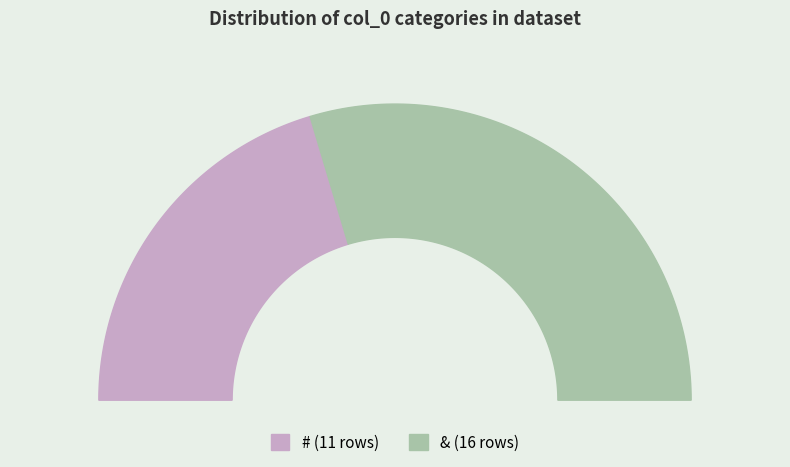

True or false: # accounts for 41% of the total.

True